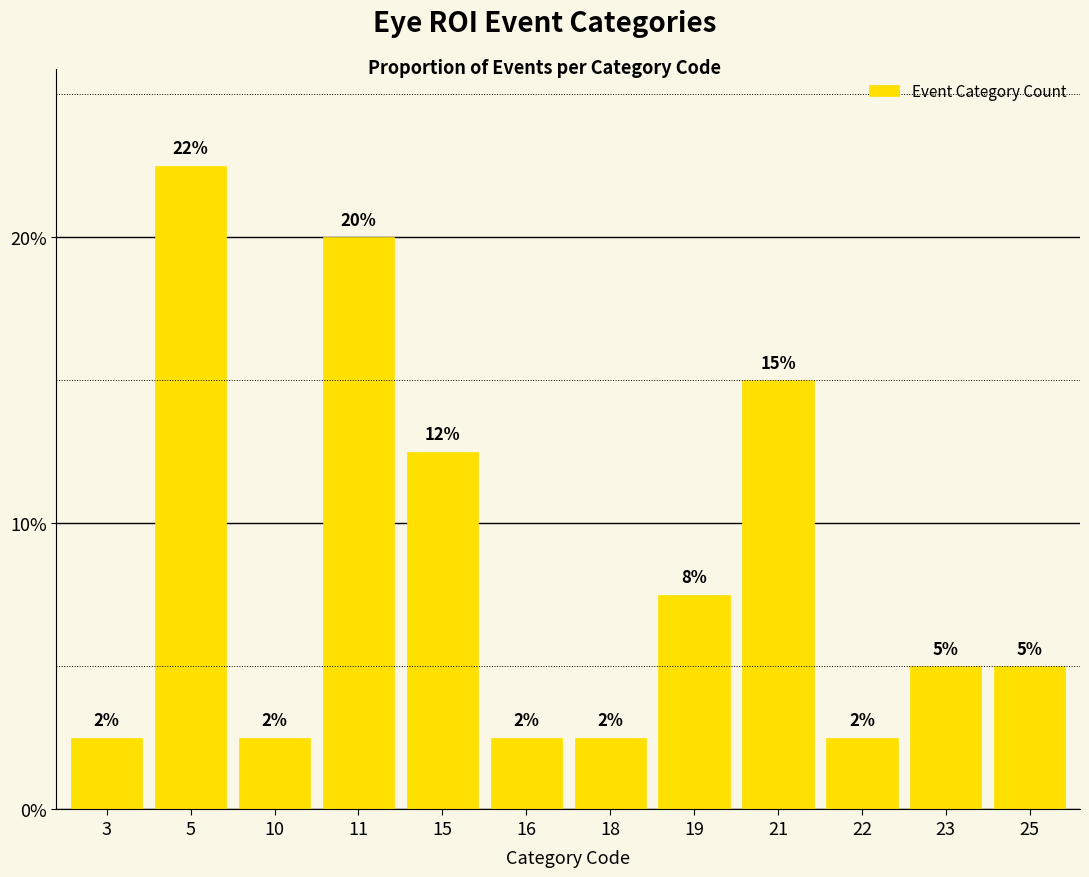

What is the approximate value at 21?

15.0